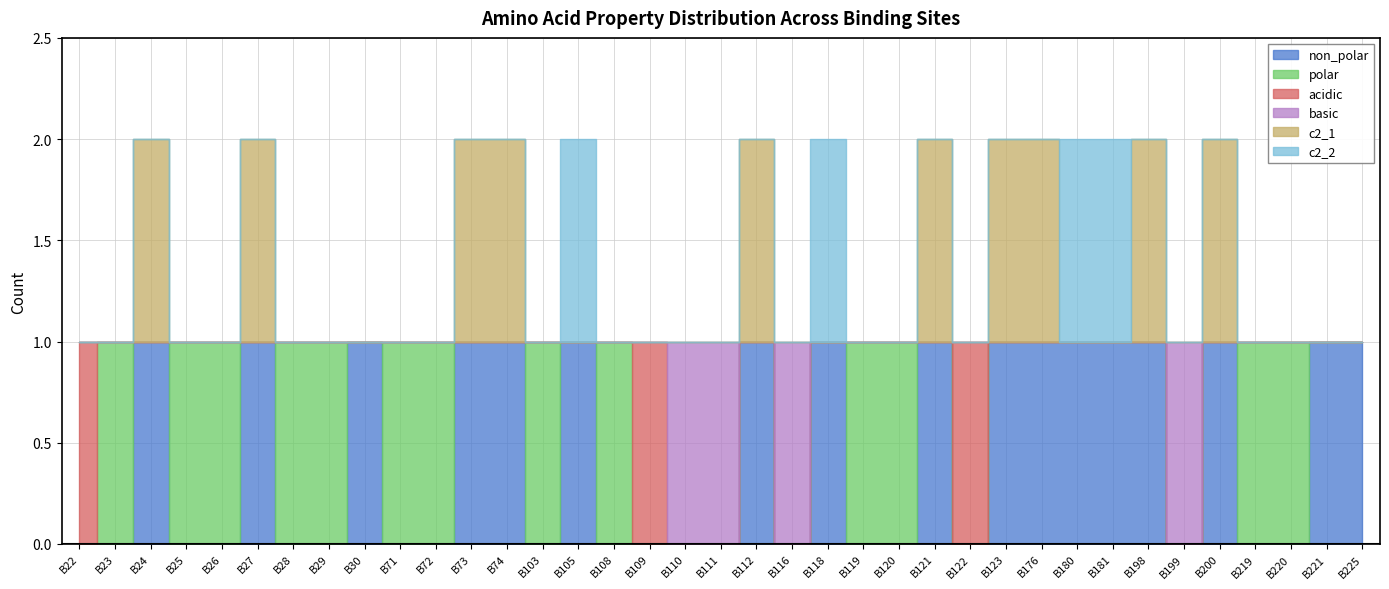

At how many categories does at least one series exceed 0?

37